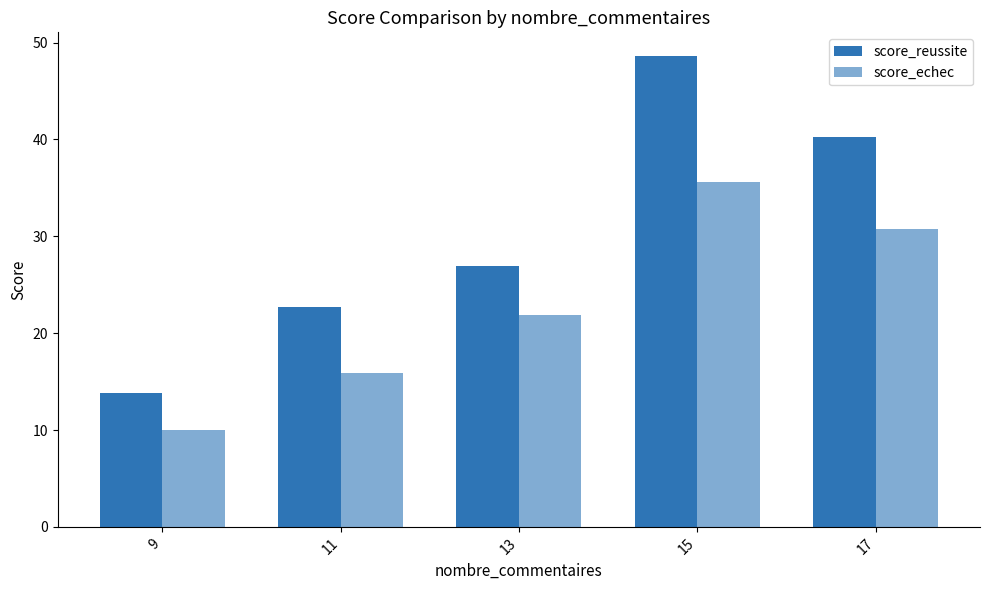

Rank the series by their maximum value, from highest to lowest.

score_reussite, score_echec